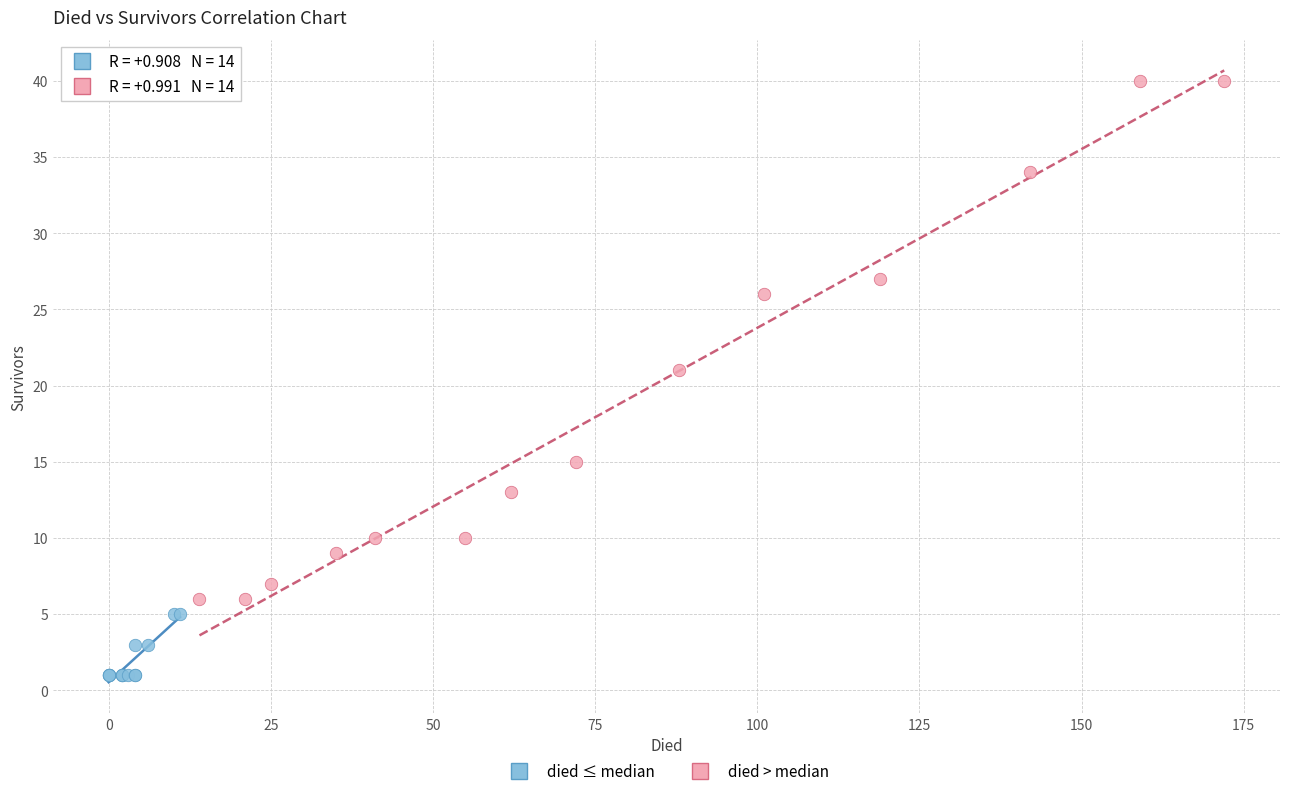

Which series reaches the minimum Y coordinate?

died ≤ median